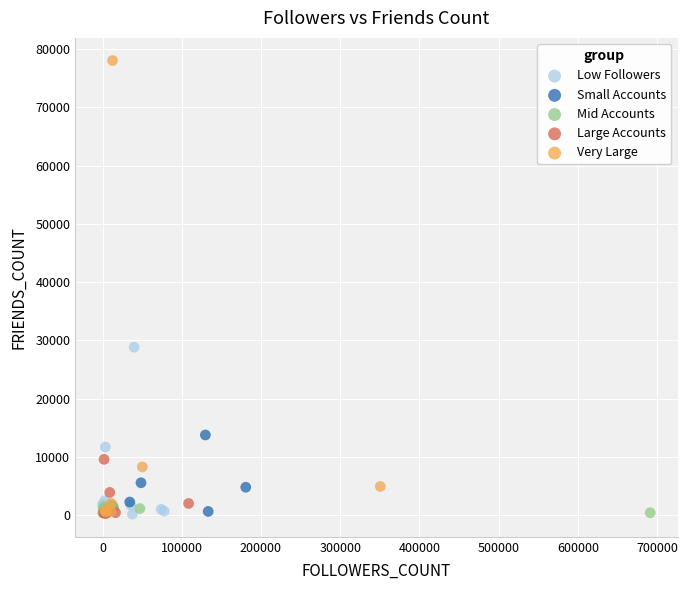

Which series contains the highest Y value?

Very Large